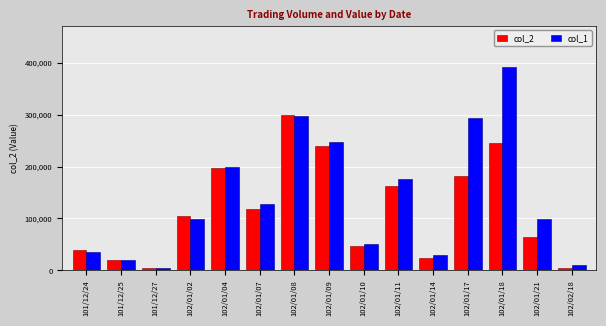

How many values in the col_2 series are below 103950?

7